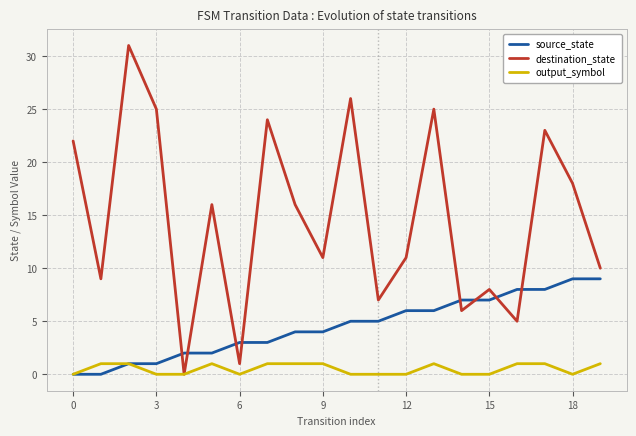

Which series has the largest total across all categories?

destination_state